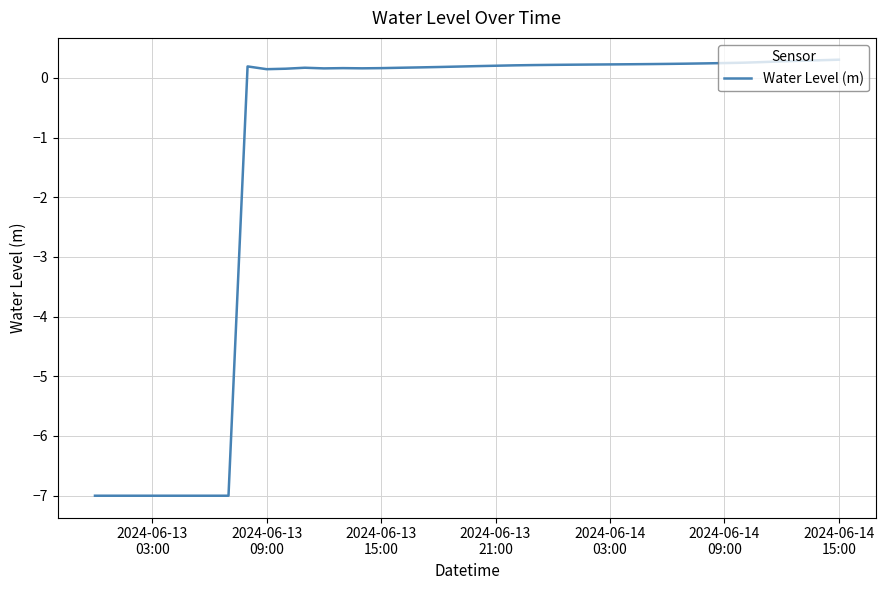

What is the minimum value shown in the chart?

-7.0